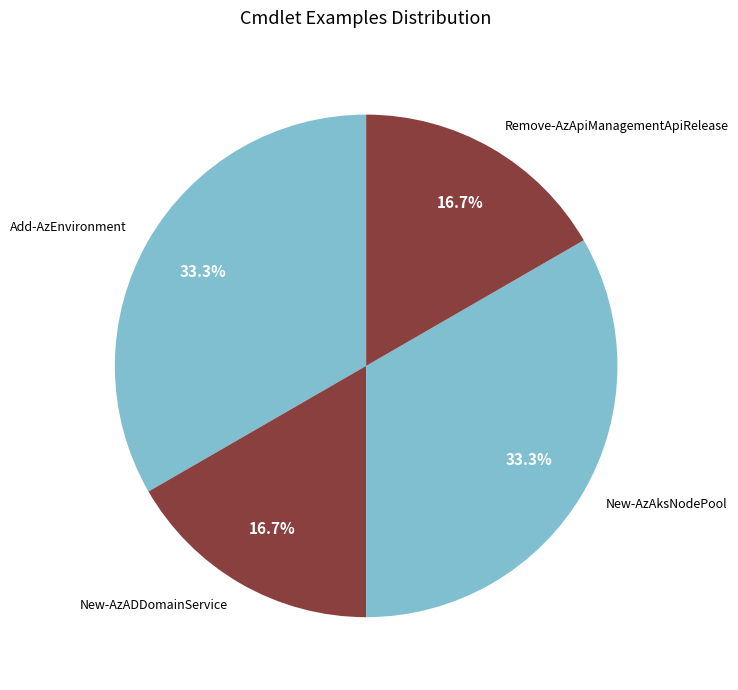

Is there any slice that represents more than half of the pie?

No